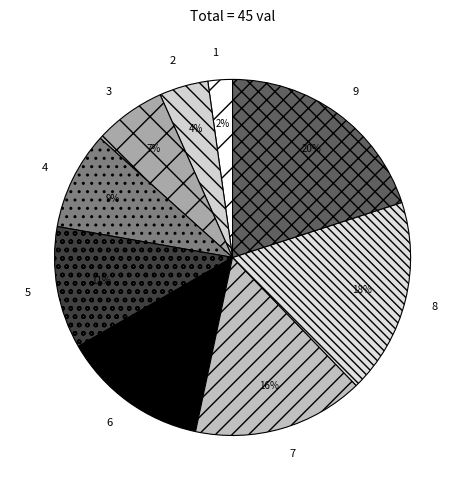

To the nearest percent, what is the difference between the largest and smallest slice percentages?

18%